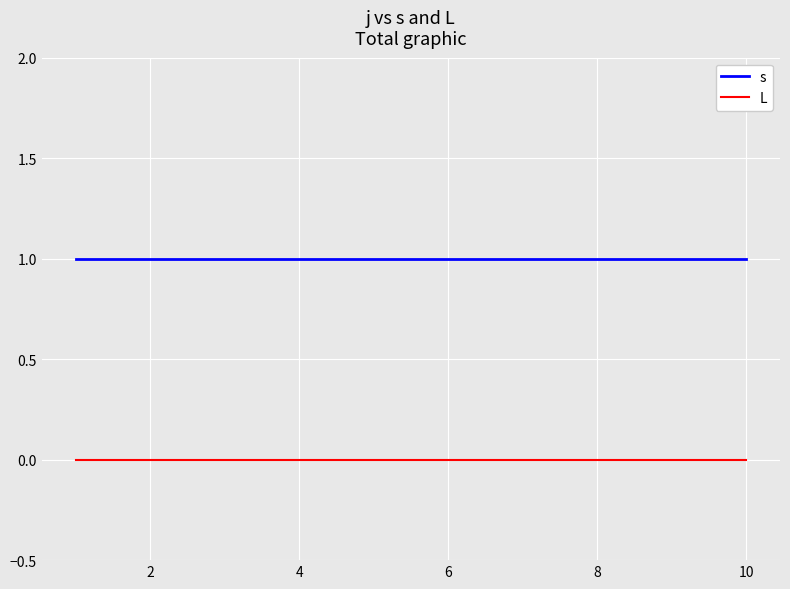

Is this an area chart (filled region under the line)?

No